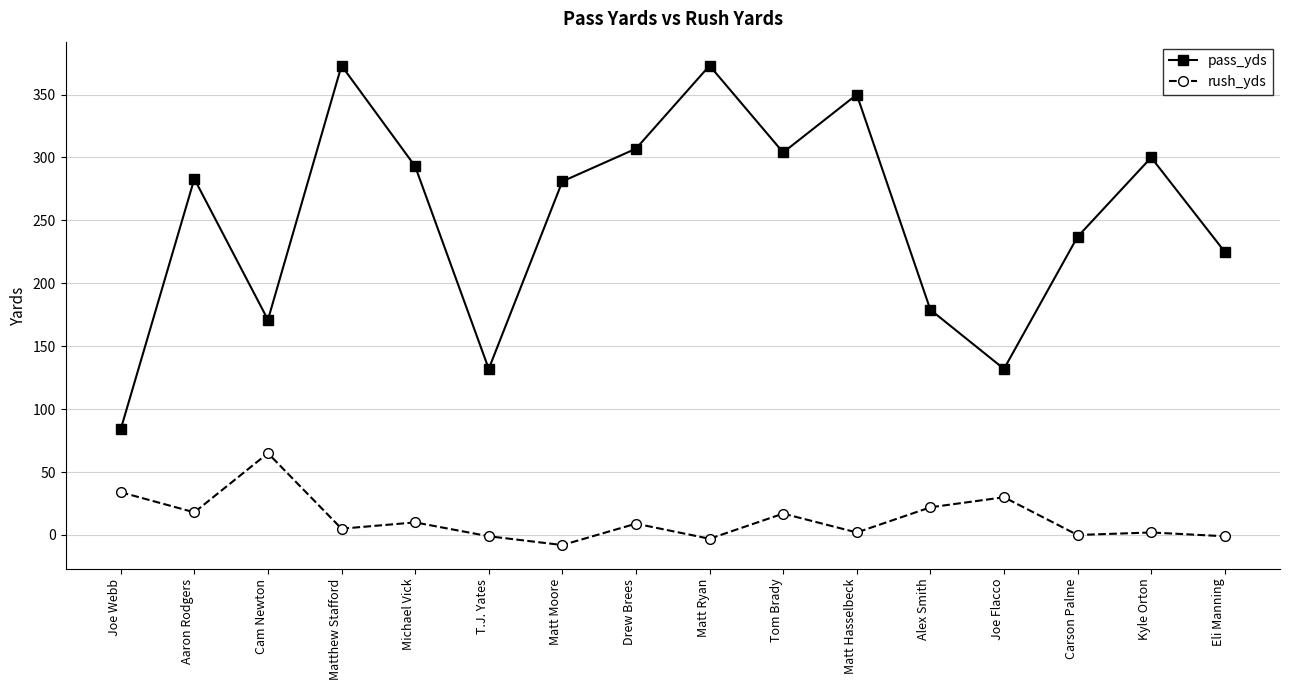

What is the greatest value displayed?

373